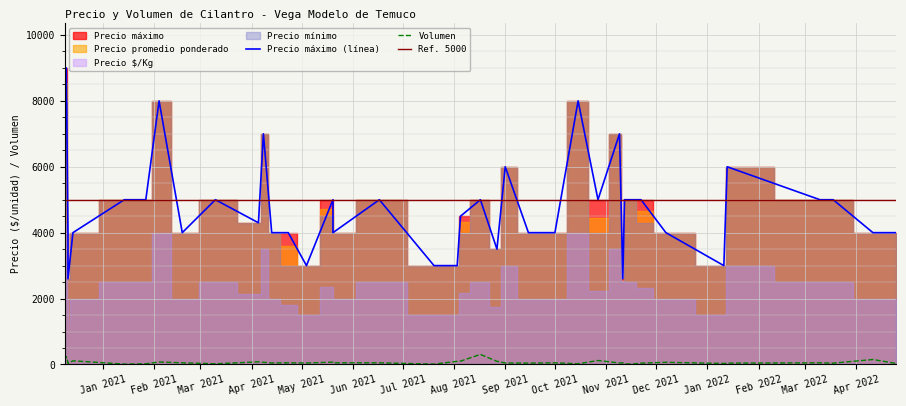

At which label does Volumen first exceed 50?

2020-12-09